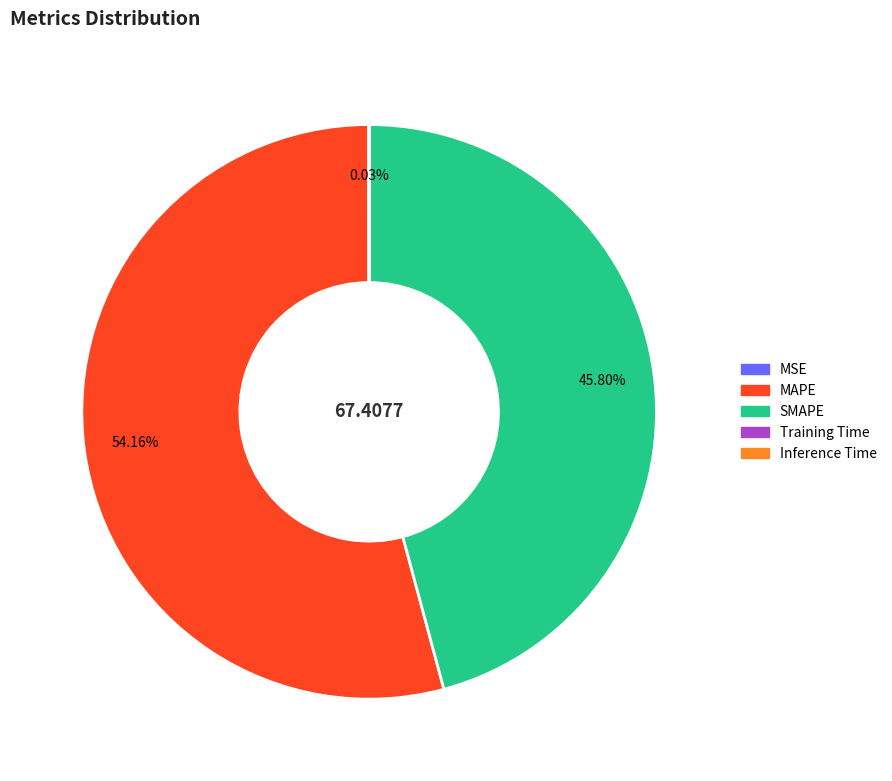

What is the largest slice in the pie chart?

MAPE